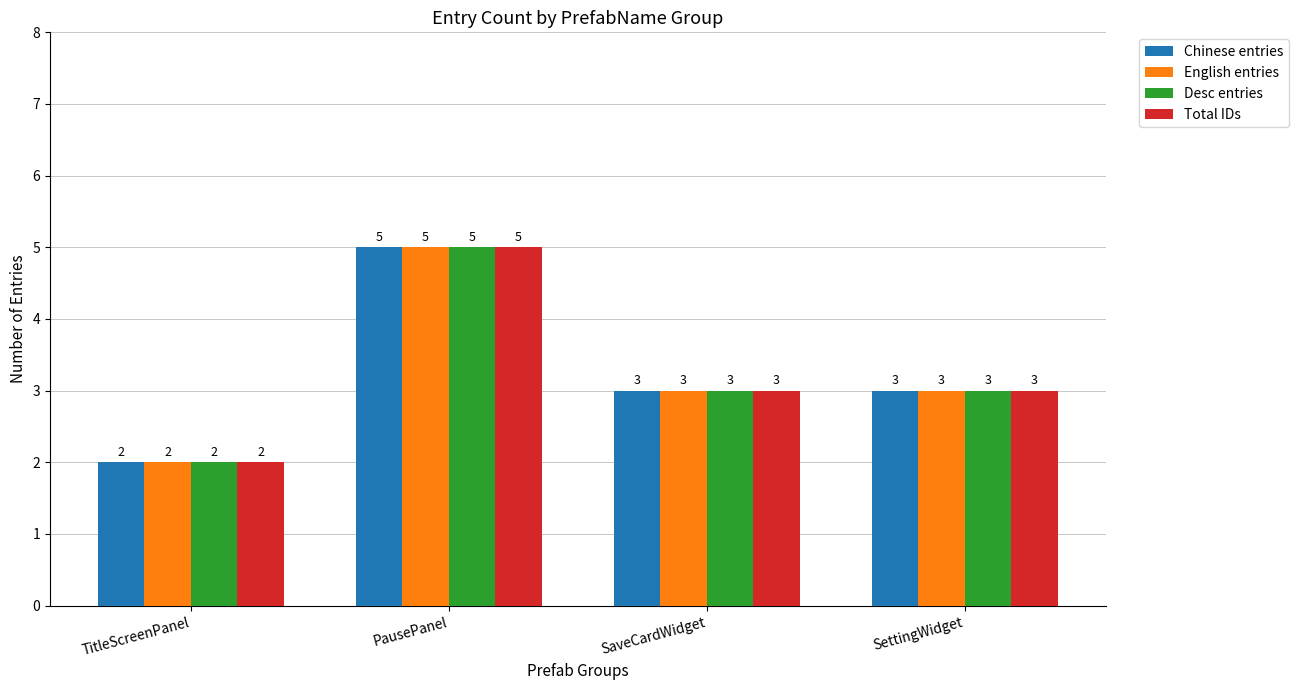

What is the sum of all Total IDs values?

13